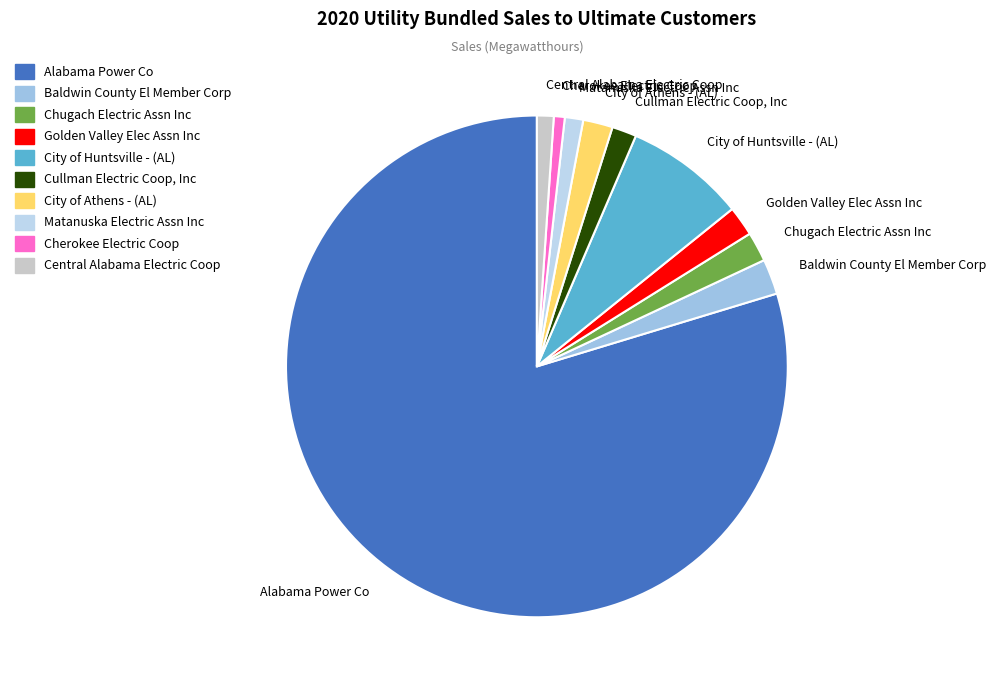

Do Central Alabama Electric Coop and Baldwin County El Member Corp together represent more than half of the pie?

No